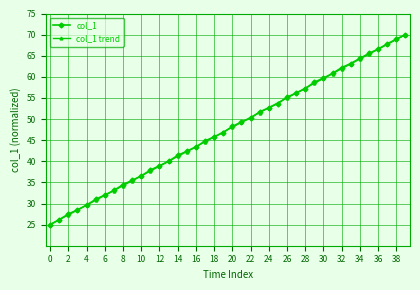

How many lines are shown in the chart?

2